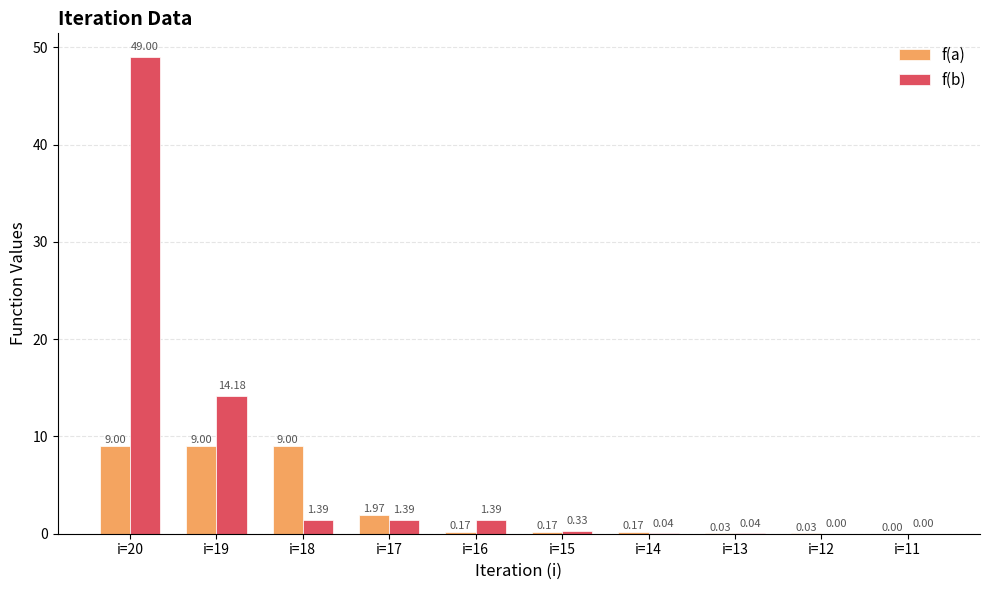

What is the sum of the f(b) values at i=20 and i=19?

63.2